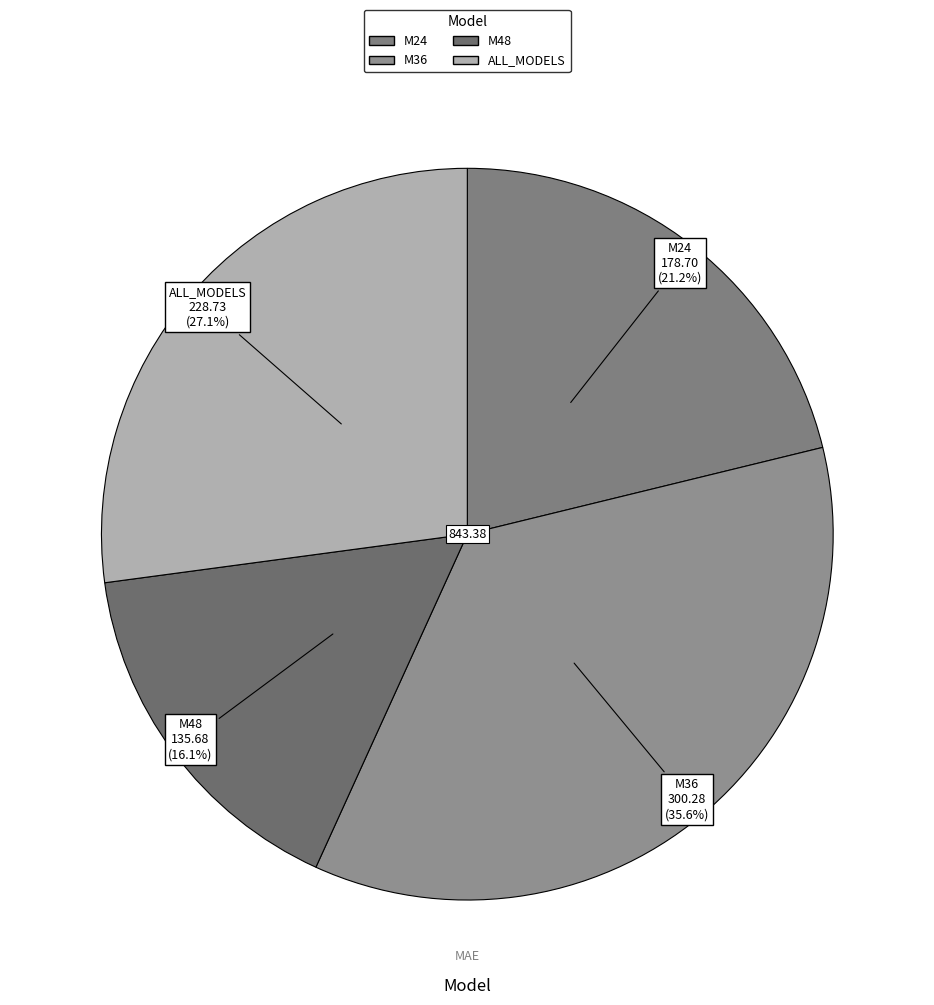

To the nearest percent, what is the difference between the largest and smallest slice percentages?

20%